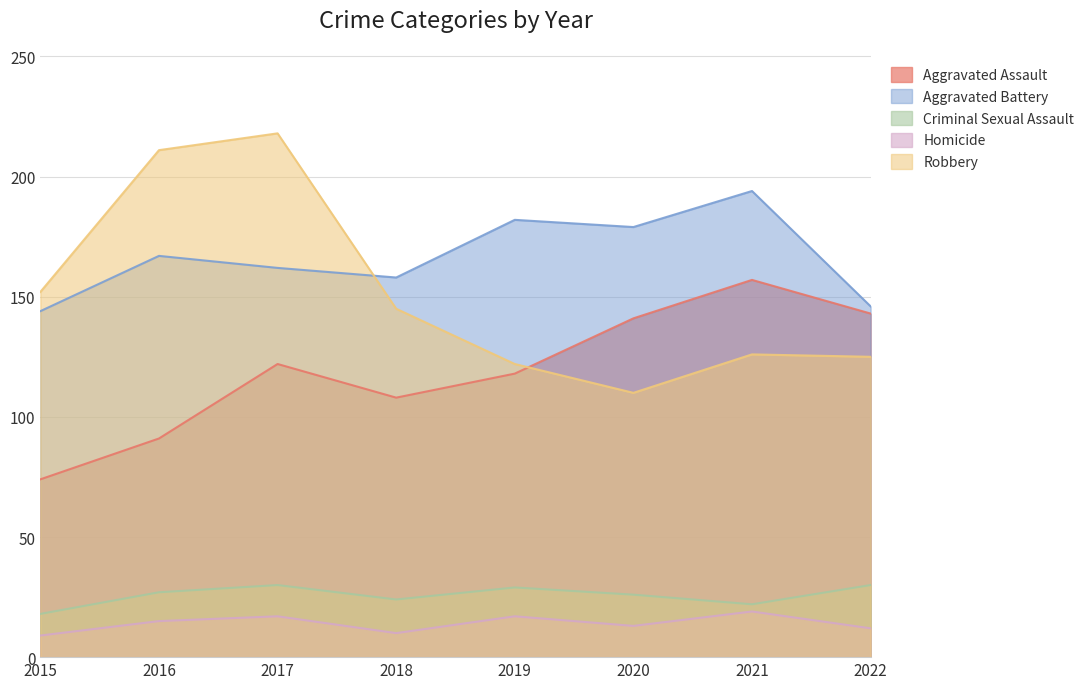

True or false: Homicide and Robbery intersect in this chart.

False